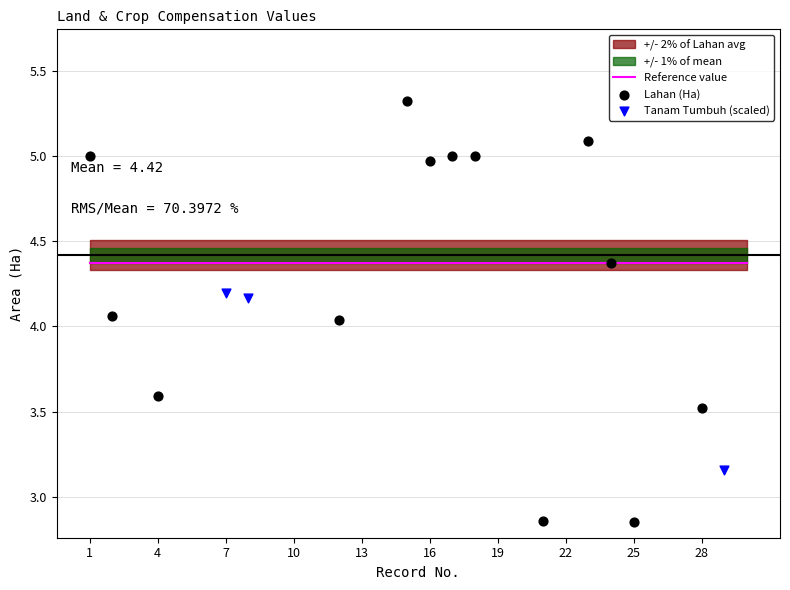

Which series has the largest Y range (max minus min)?

Lahan (Ha)